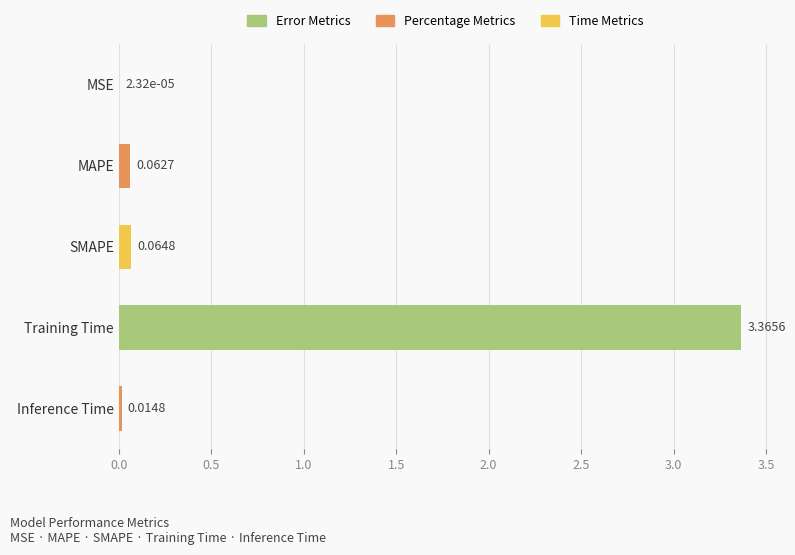

Where is the data nearest to the value 1?

SMAPE